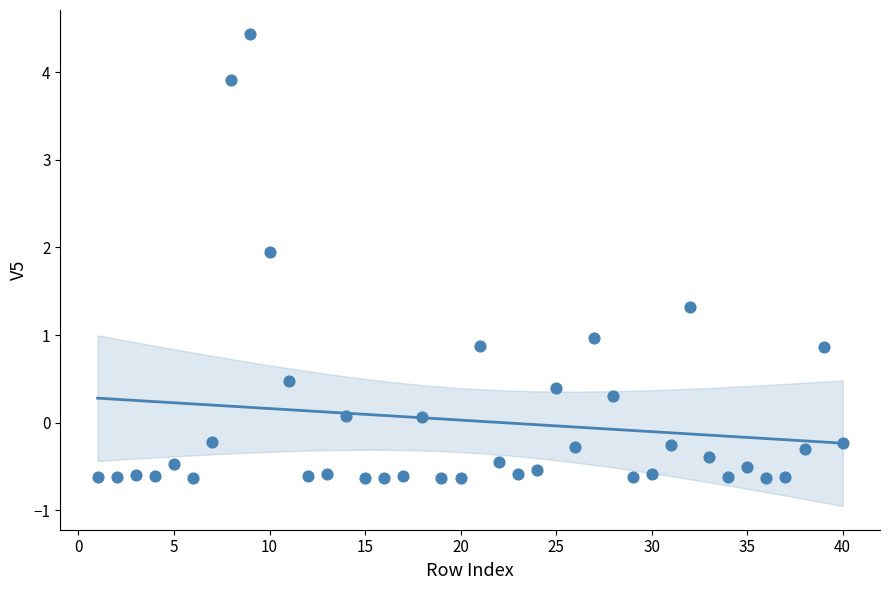

What is the range of Y values (max minus min)?

5.1